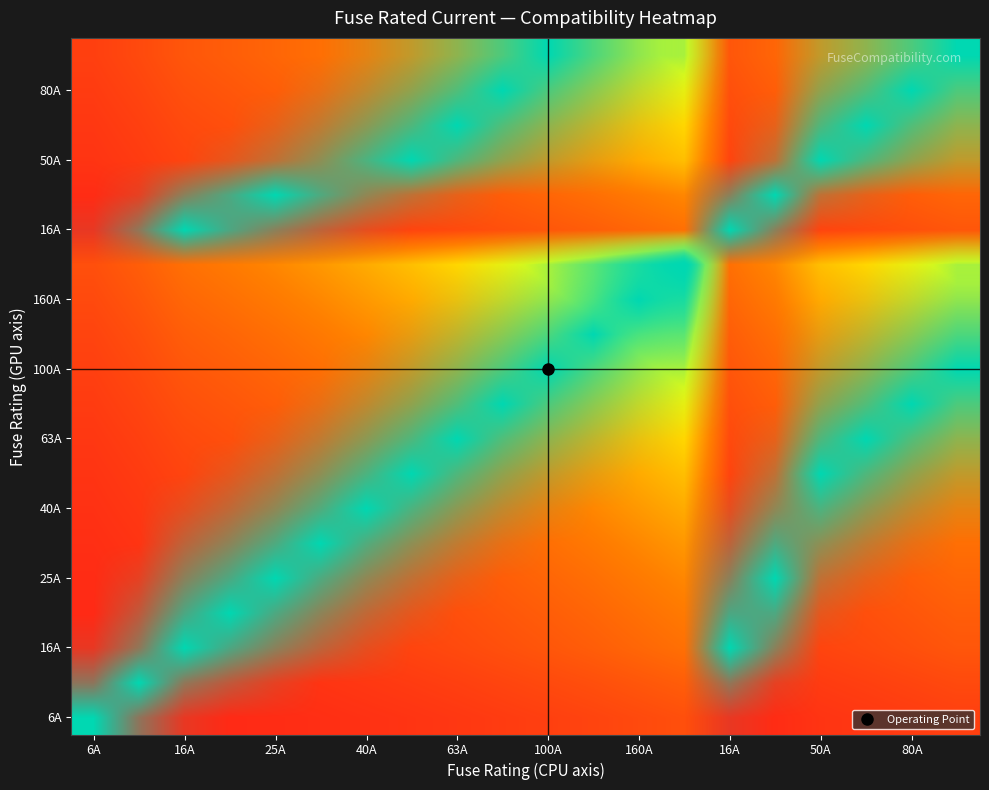

At how many categories does at least one series exceed 0?

20